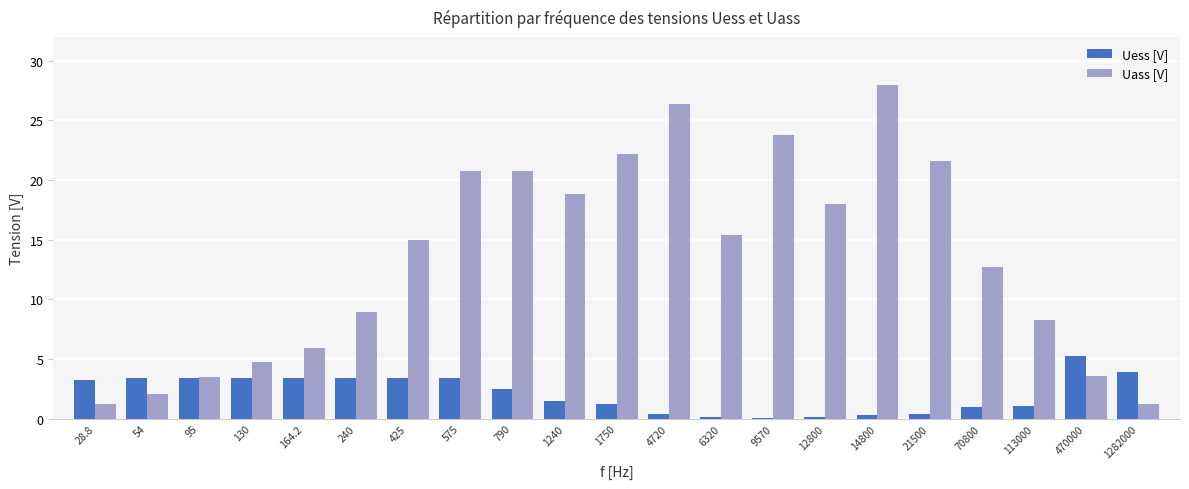

Which series changed the most between 575 and 1240?

Uass [V]